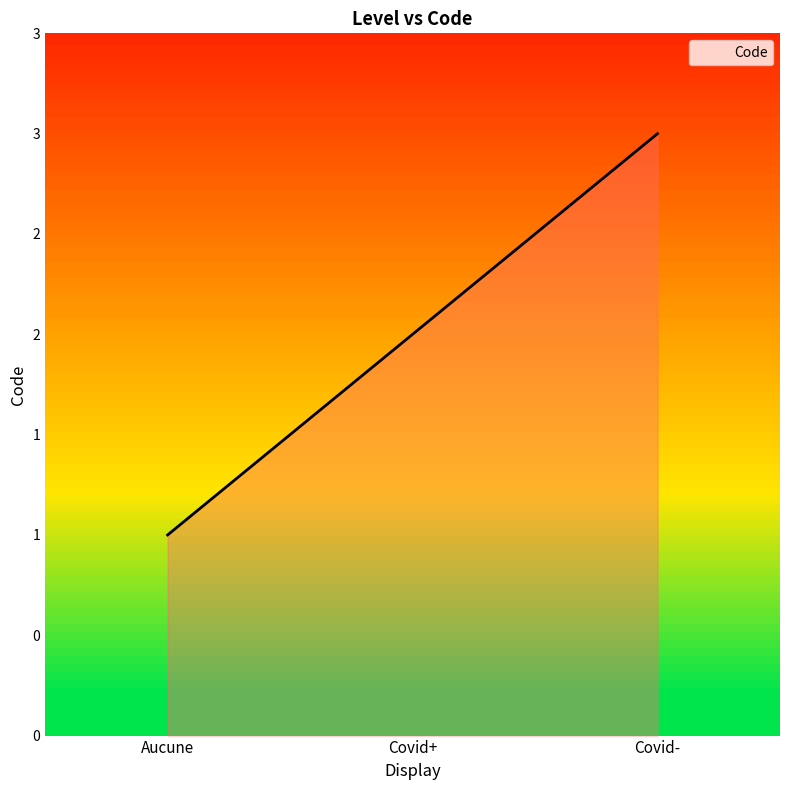

Does the chart display data point markers on the line(s)?

No